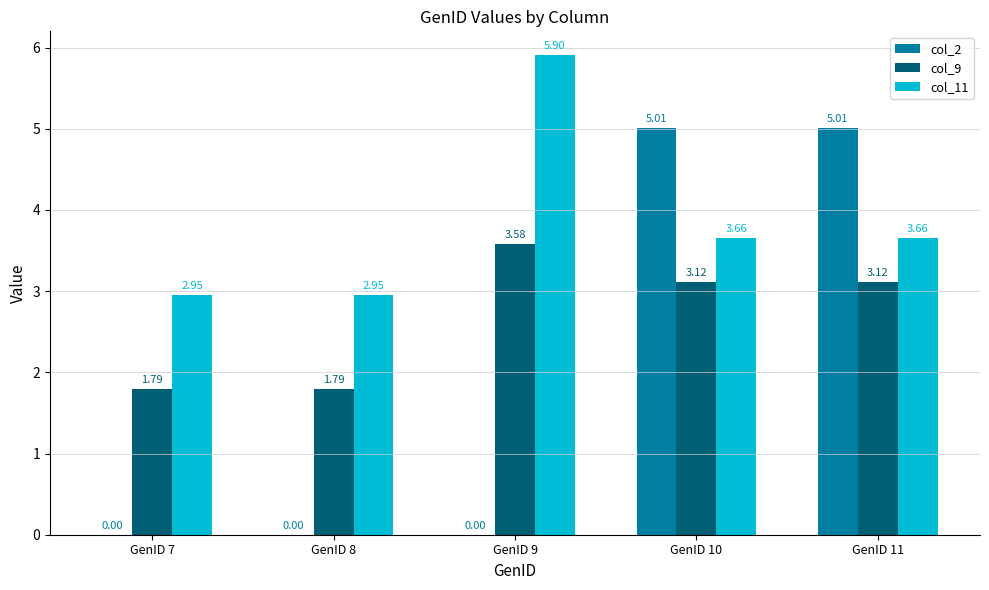

What is the sum of the col_11 values at GenID 9 and GenID 10?

9.6